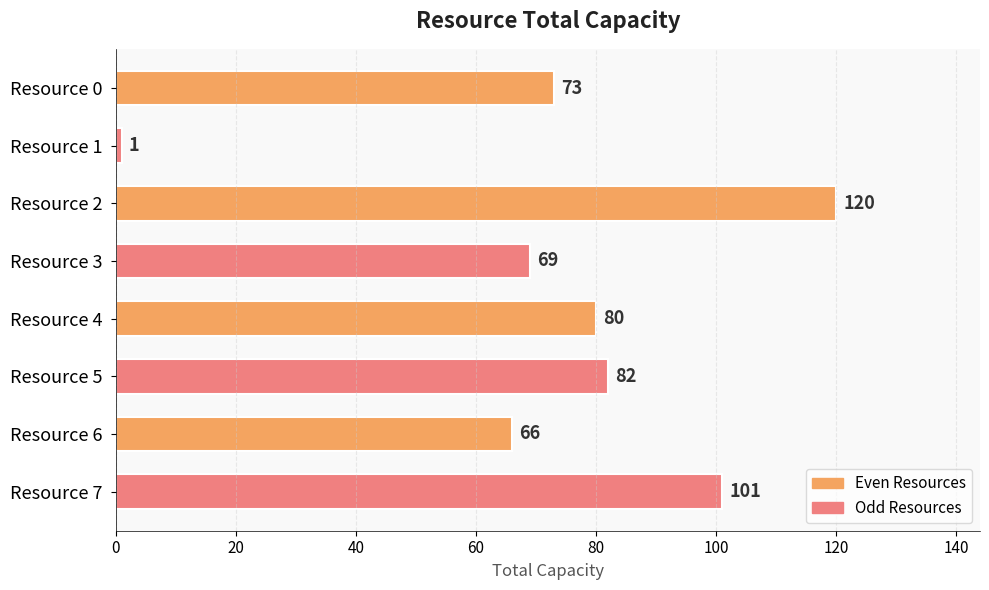

What is the difference between the second highest and second lowest values?

35